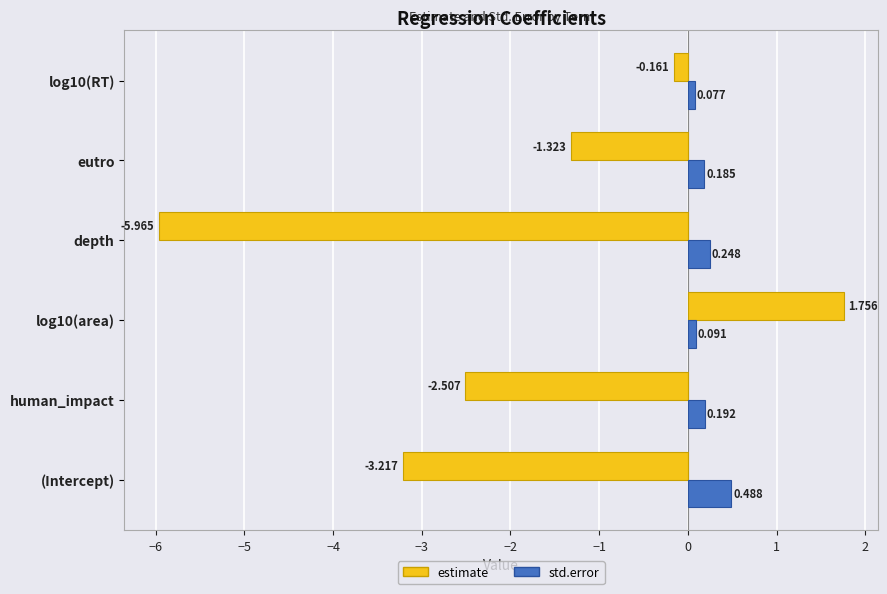

Which category has the highest value in the std.error series?

(Intercept)